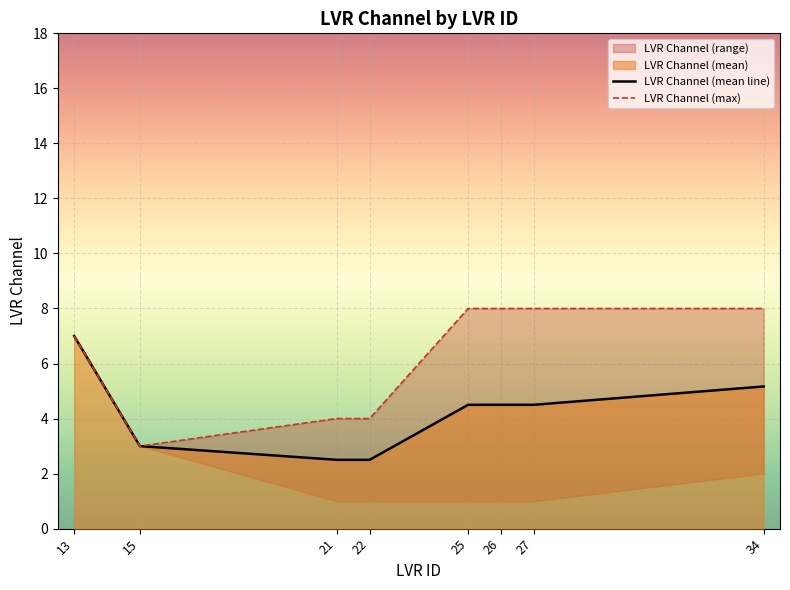

What is the sum of the LVR Channel (max) values at 13 and 25?

15.0